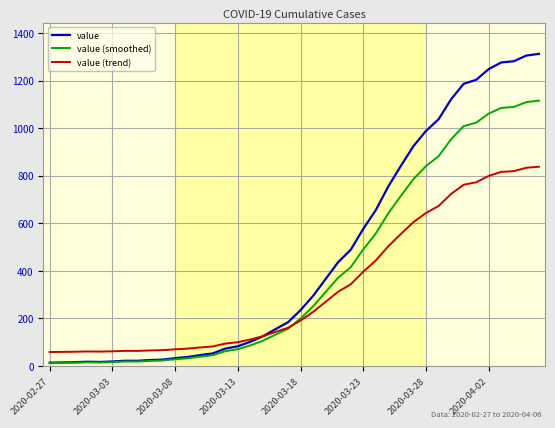

Rank the series by their average value, from highest to lowest.

value, value (smoothed), value (trend)